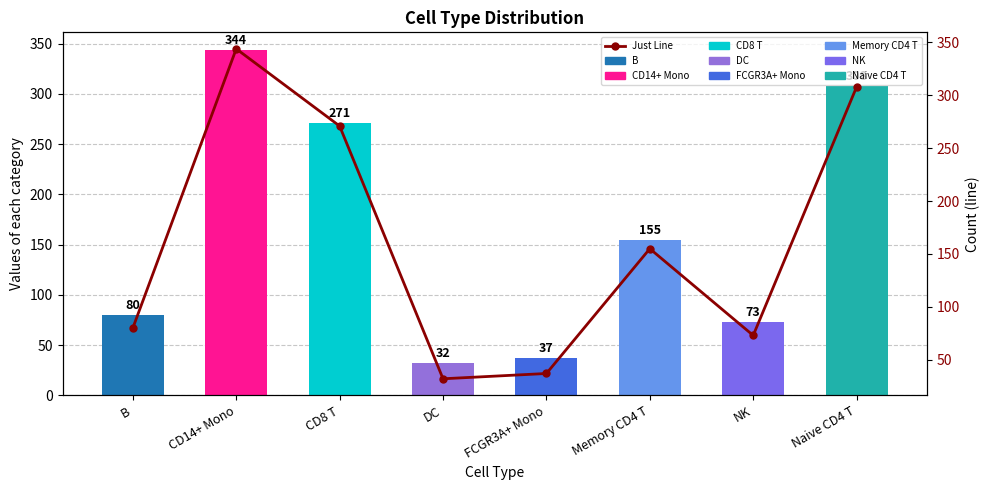

What is the difference between the Count values at CD8 T and FCGR3A+ Mono?

234